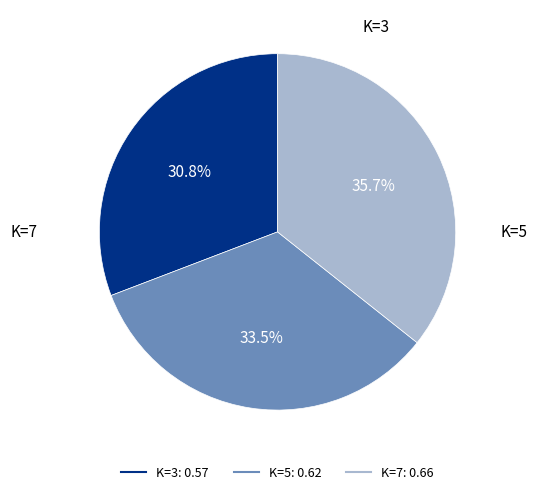

True or false: K=5 accounts for 20% of the total.

False